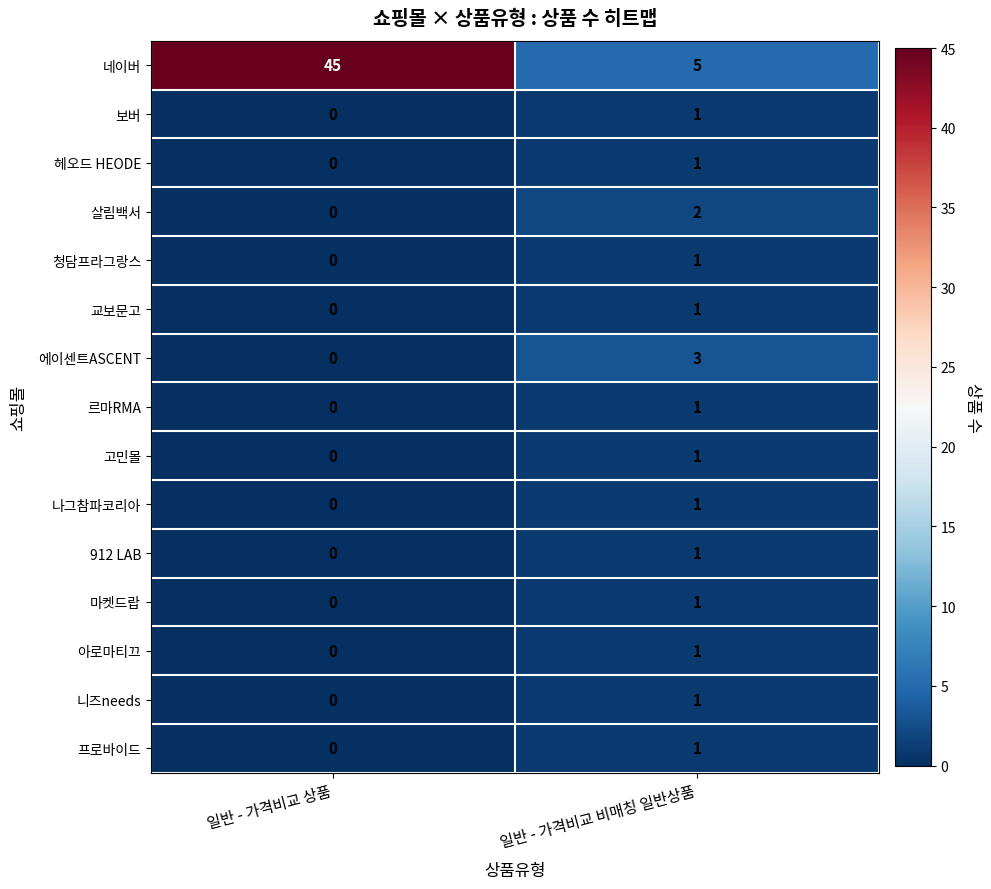

Reading left to right, what are all the values shown in this chart?

네이버: 일반 - 가격비교 상품=45	일반 - 가격비교 비매칭 일반상품=5
보버: 일반 - 가격비교 상품=0	일반 - 가격비교 비매칭 일반상품=1
헤오드 HEODE: 일반 - 가격비교 상품=0	일반 - 가격비교 비매칭 일반상품=1
살림백서: 일반 - 가격비교 상품=0	일반 - 가격비교 비매칭 일반상품=2
청담프라그랑스: 일반 - 가격비교 상품=0	일반 - 가격비교 비매칭 일반상품=1
교보문고: 일반 - 가격비교 상품=0	일반 - 가격비교 비매칭 일반상품=1
에이센트ASCENT: 일반 - 가격비교 상품=0	일반 - 가격비교 비매칭 일반상품=3
르마RMA: 일반 - 가격비교 상품=0	일반 - 가격비교 비매칭 일반상품=1
고민몰: 일반 - 가격비교 상품=0	일반 - 가격비교 비매칭 일반상품=1
나그참파코리아: 일반 - 가격비교 상품=0	일반 - 가격비교 비매칭 일반상품=1
912 LAB: 일반 - 가격비교 상품=0	일반 - 가격비교 비매칭 일반상품=1
마켓드랍: 일반 - 가격비교 상품=0	일반 - 가격비교 비매칭 일반상품=1
아로마티끄: 일반 - 가격비교 상품=0	일반 - 가격비교 비매칭 일반상품=1
니즈needs: 일반 - 가격비교 상품=0	일반 - 가격비교 비매칭 일반상품=1
프로바이드: 일반 - 가격비교 상품=0	일반 - 가격비교 비매칭 일반상품=1